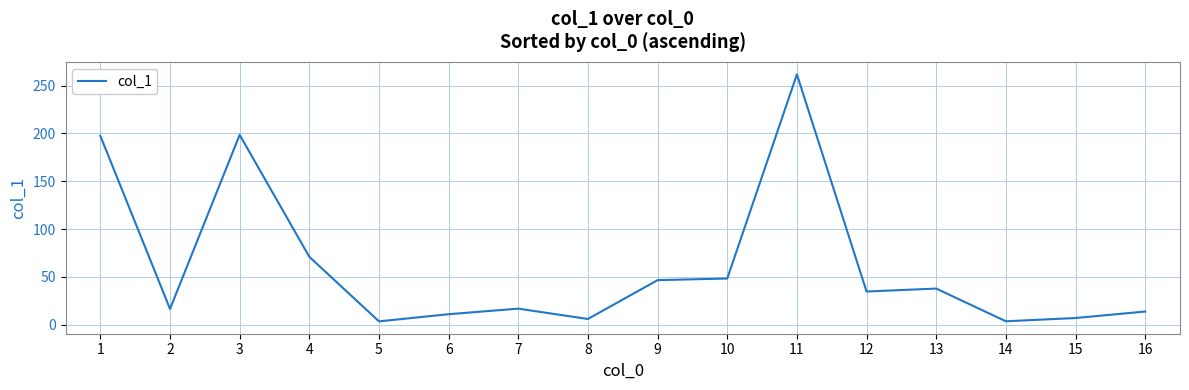

What is the average value?

61.0